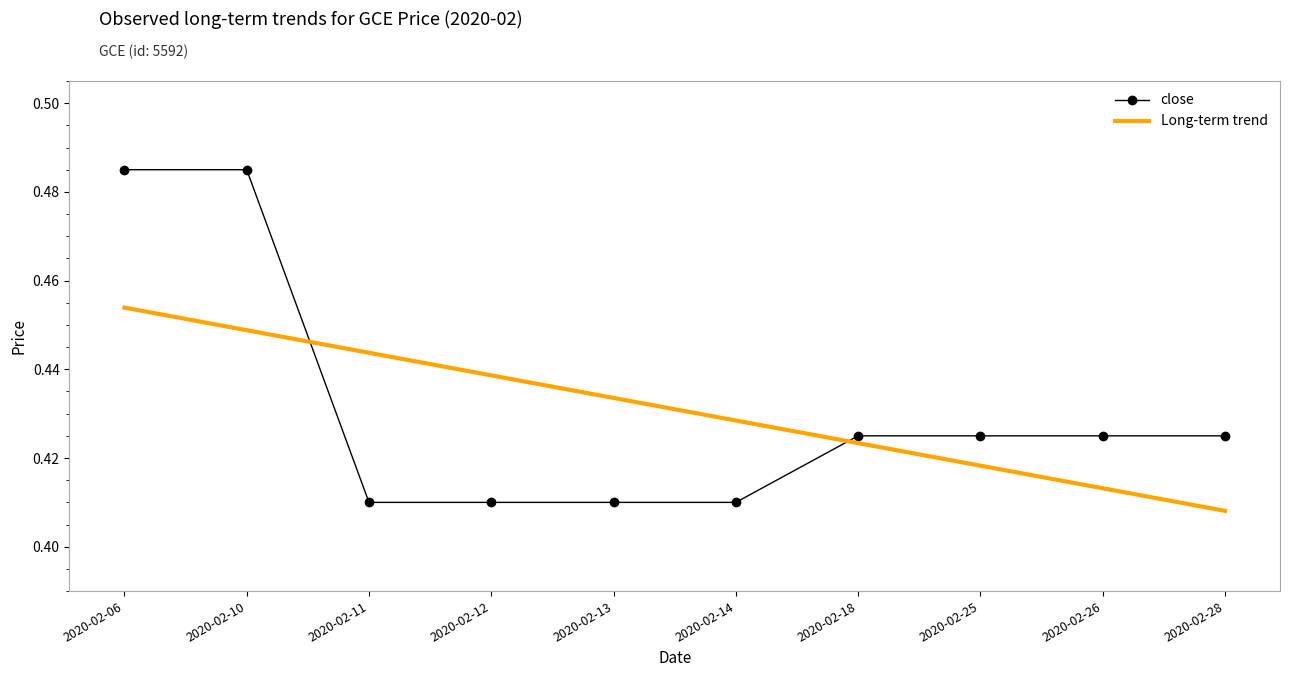

List the series in order of their peak value, highest first.

close, Long-term trend